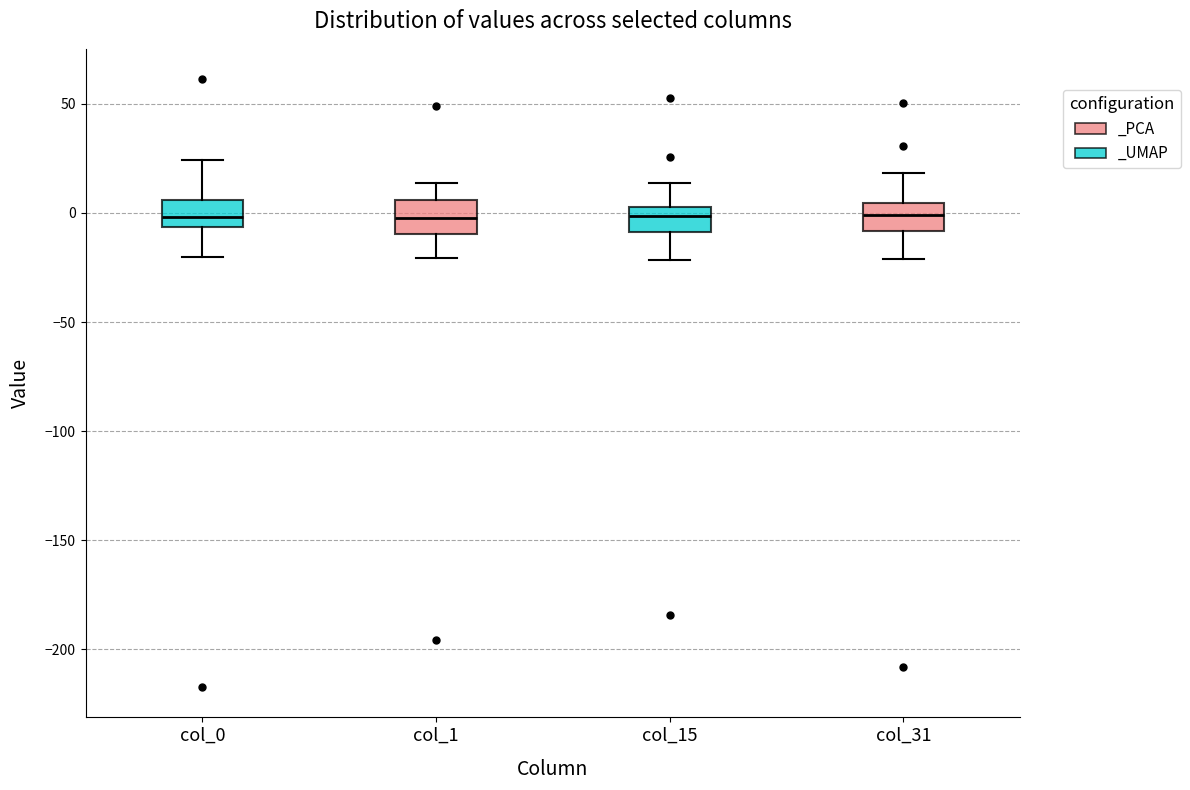

Reading left to right, read every box against the y-axis: the position of its median line, the range the box covers, and the ends of its whiskers. The values are not printed on the chart, so give them approximately, as read against the axis.

col_0: median 0, box -5 to 5, whiskers -20 to 25
col_1: median 0, box -10 to 5, whiskers -20 to 15
col_15: median 0, box -10 to 5, whiskers -20 to 15
col_31: median 0, box -10 to 5, whiskers -20 to 20